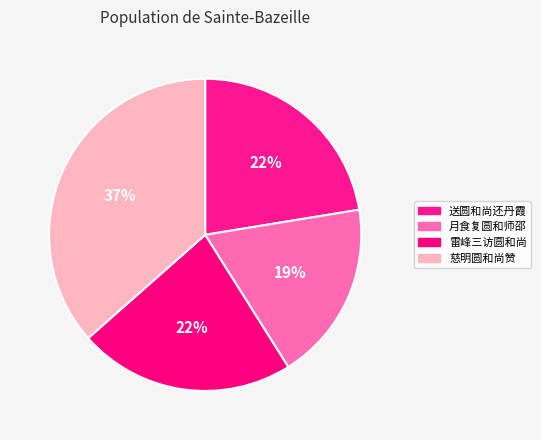

Is it true that 送圆和尚还丹霞 is 32% of the pie?

False